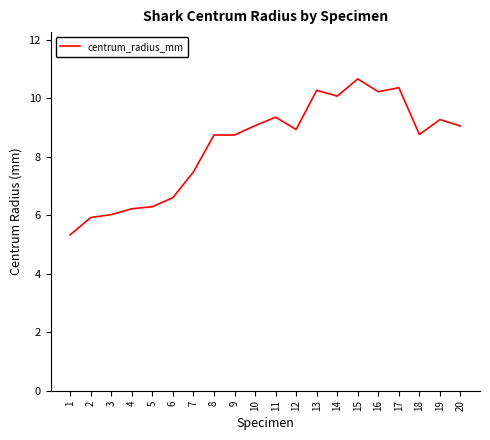

Count the number of data series in this chart.

1